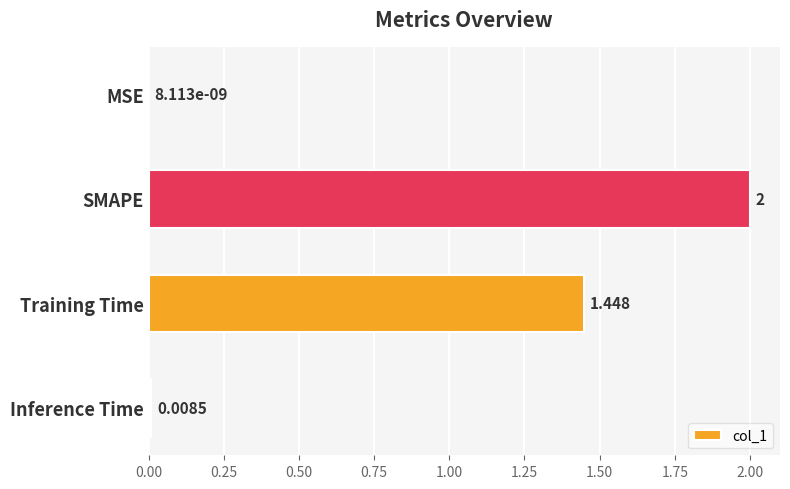

Which label corresponds to the largest value in the chart?

SMAPE